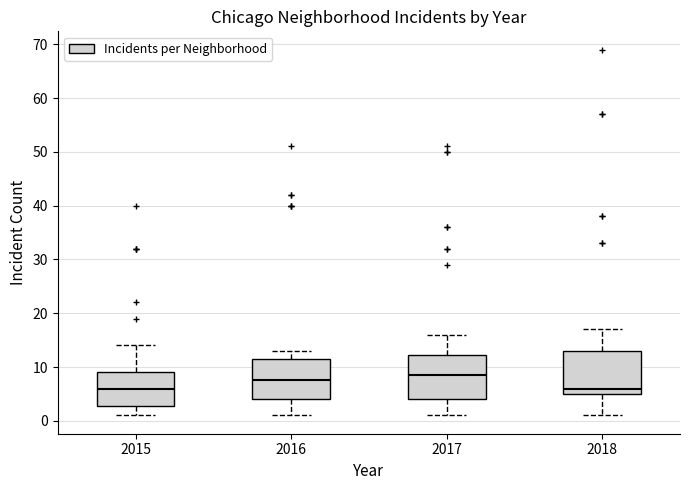

Where does the lower whisker of the box at x = 2017 end on the y-axis? The values are not printed on the chart, so give them approximately, as read against the axis.

1